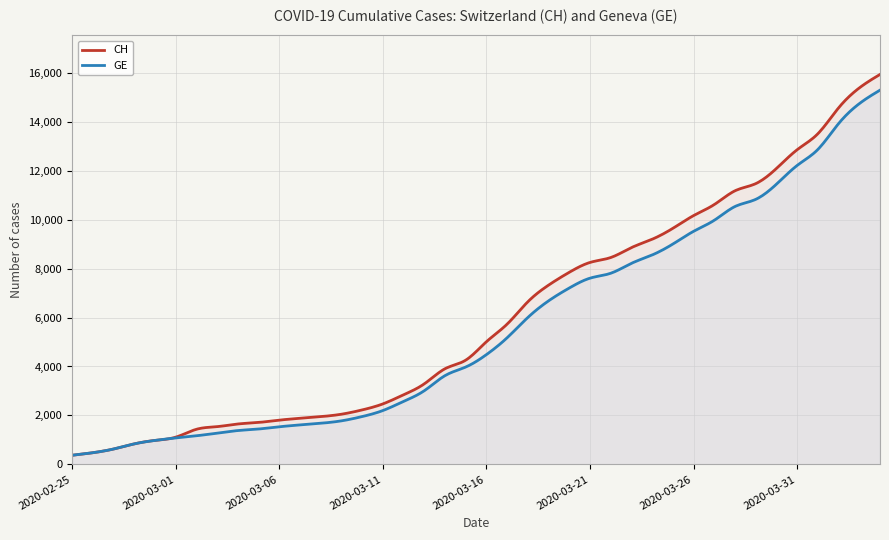

Between 2020-03-09 and 2020-03-01, which is larger?

2020-03-09